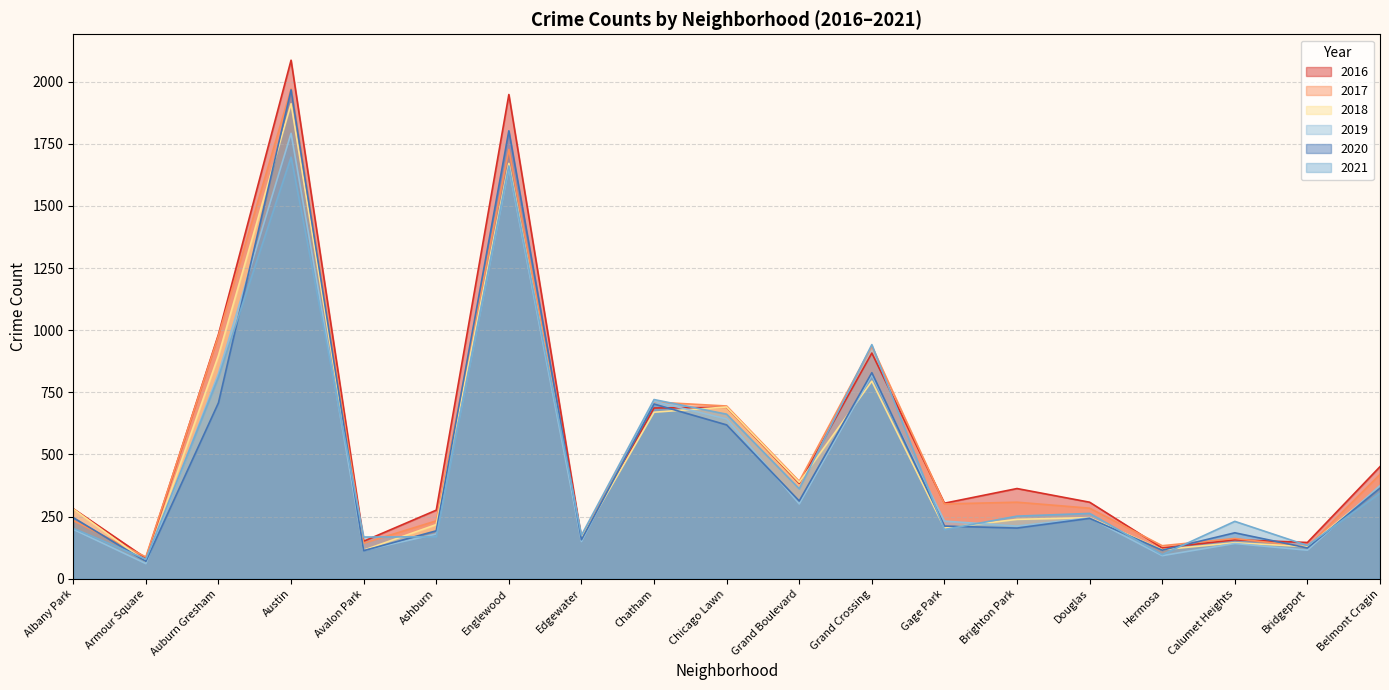

Which series has the largest total across all categories?

2016